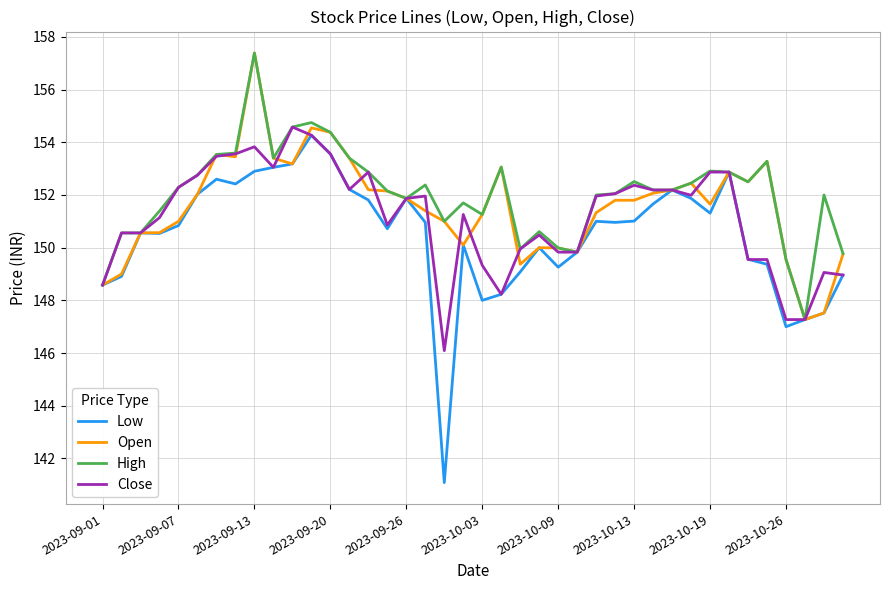

What is the highest value of the Low series?

154.3